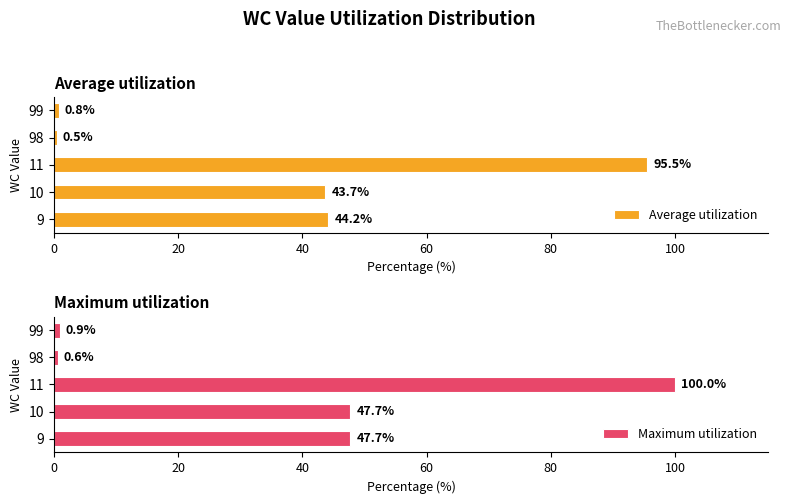

At how many categories does at least one series exceed 43?

3